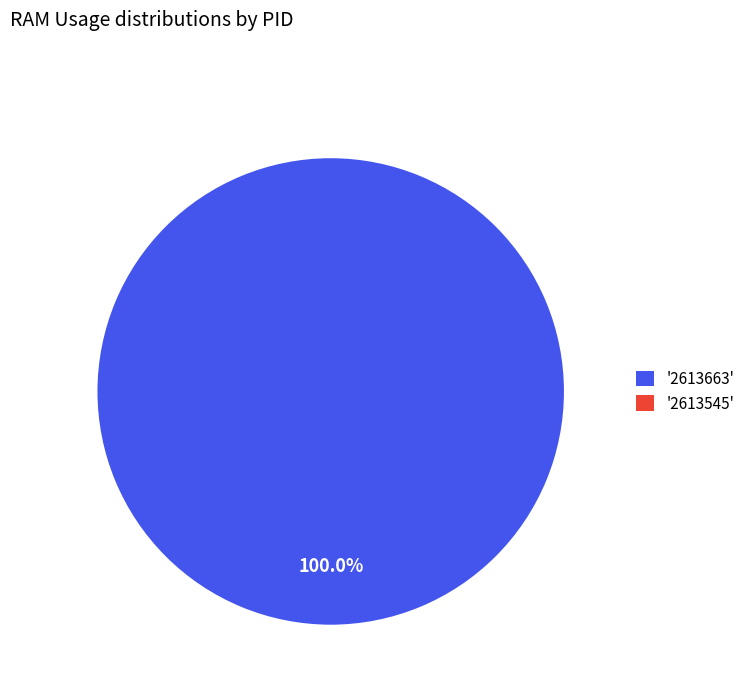

Does any single category account for the majority?

Yes